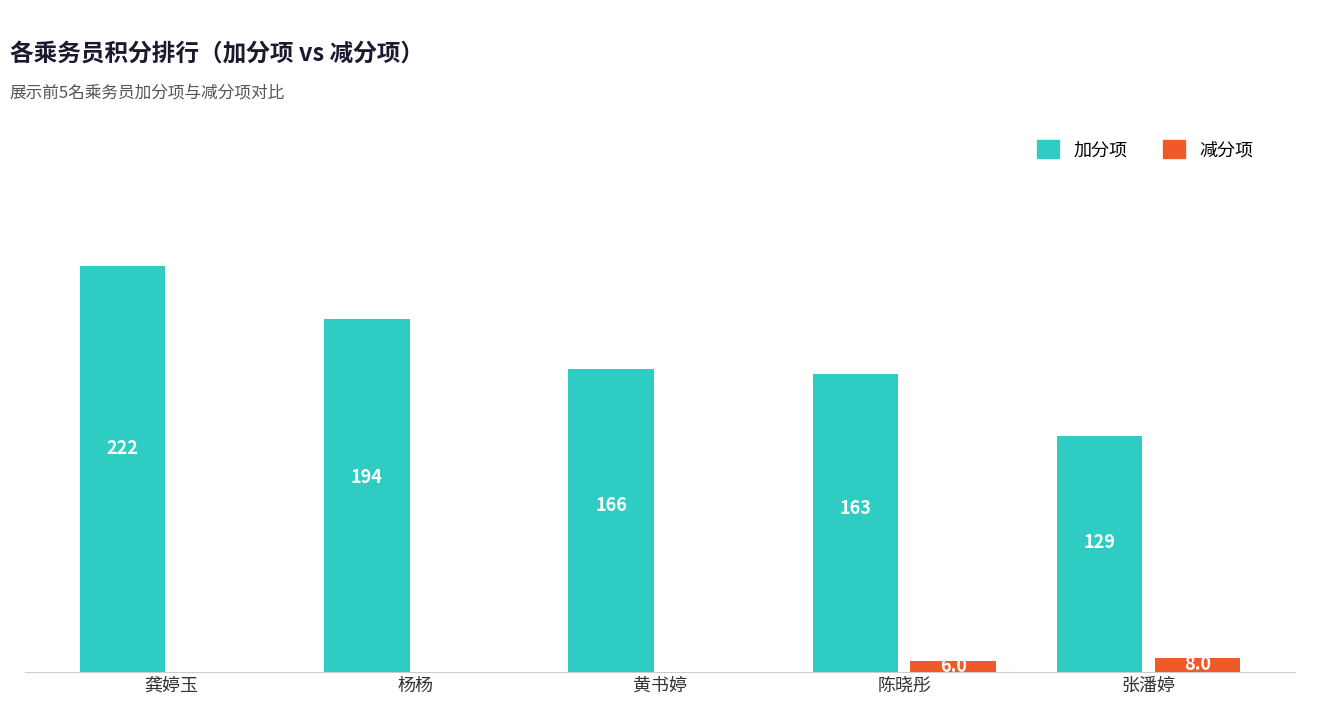

Which category has the highest value in the 减分项 series?

张潘婷